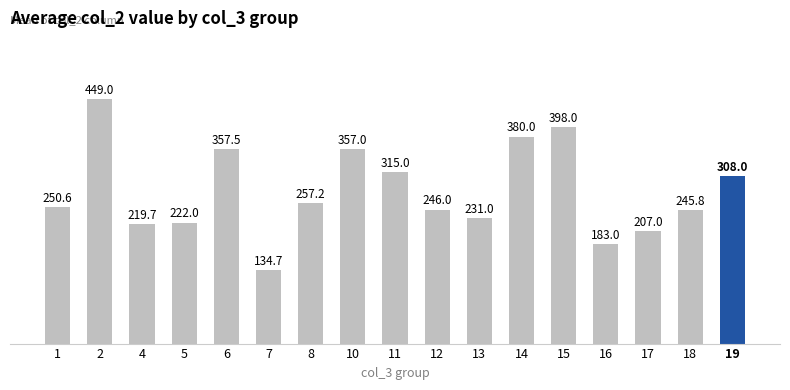

List the labels in order of value, largest first.

2, 15, 14, 6, 10, 11, 19, 8, 1, 12, 18, 13, 5, 4, 17, 16, 7